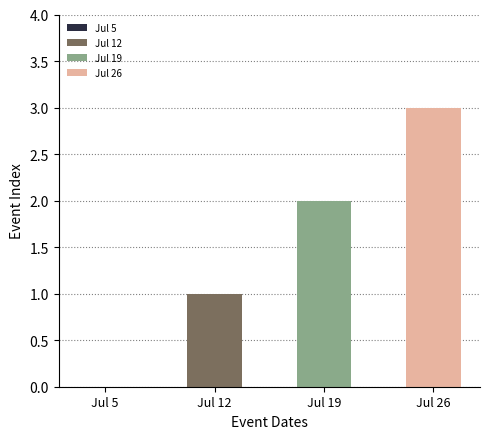

How many bars are there in total?

4